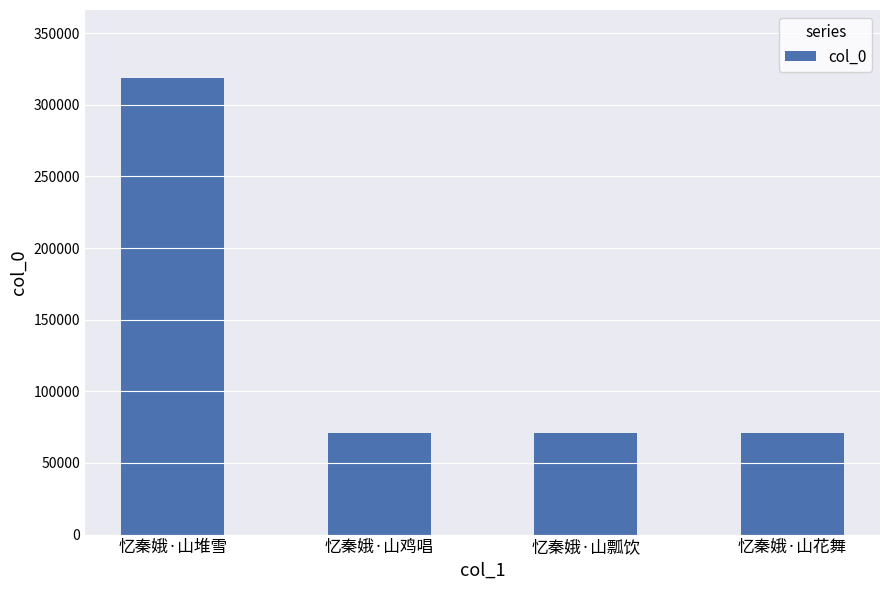

The chart shows a value of 522295 at 忆秦娥·山堆雪. True or false?

False